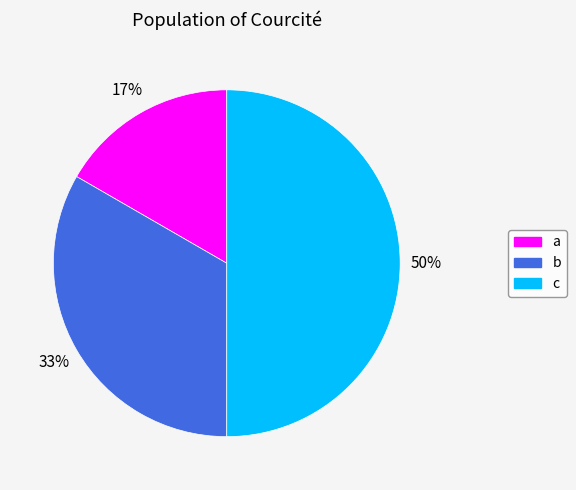

Which category has the smallest portion of the pie?

a